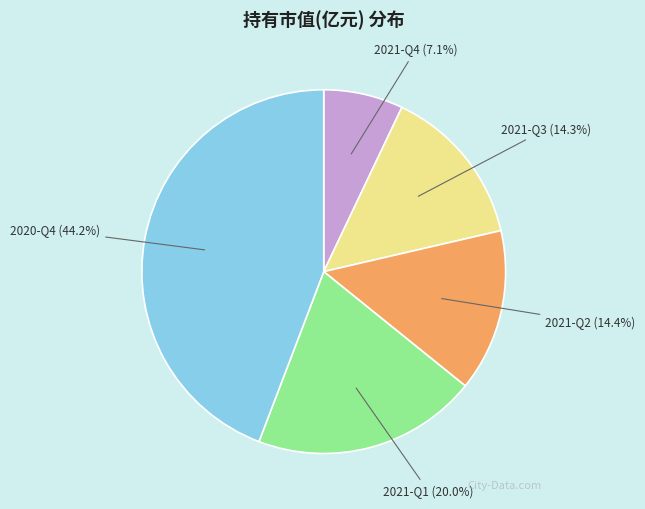

Is there any slice that represents more than half of the pie?

No